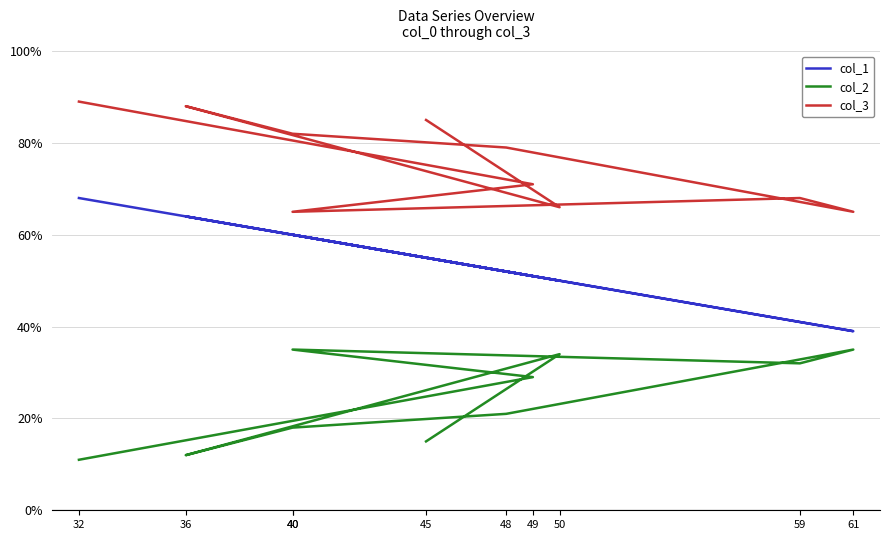

List the labels in order of col_1 value, smallest first.

61, 59, 50, 49, 48, 45, 40, 40, 36, 32